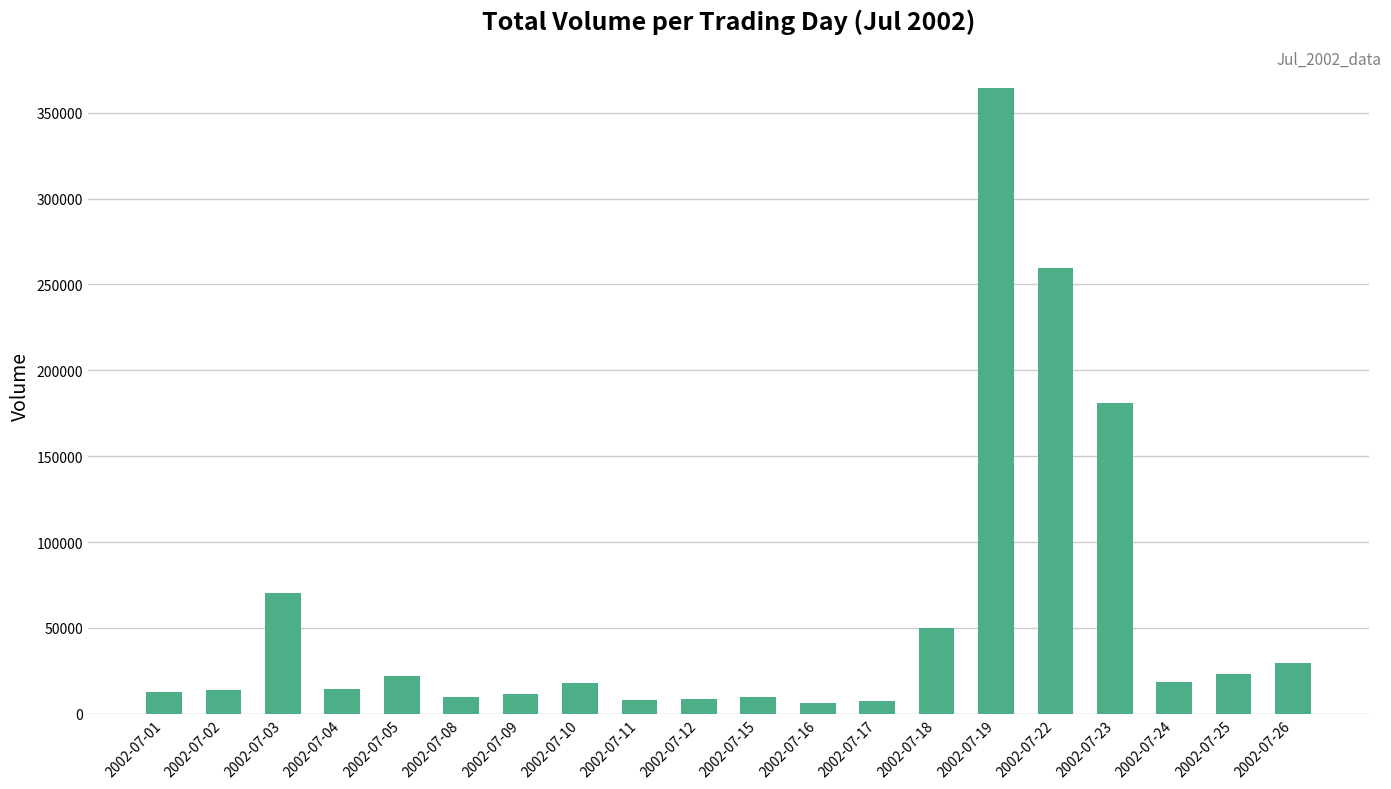

Count the number of categories in the chart.

20